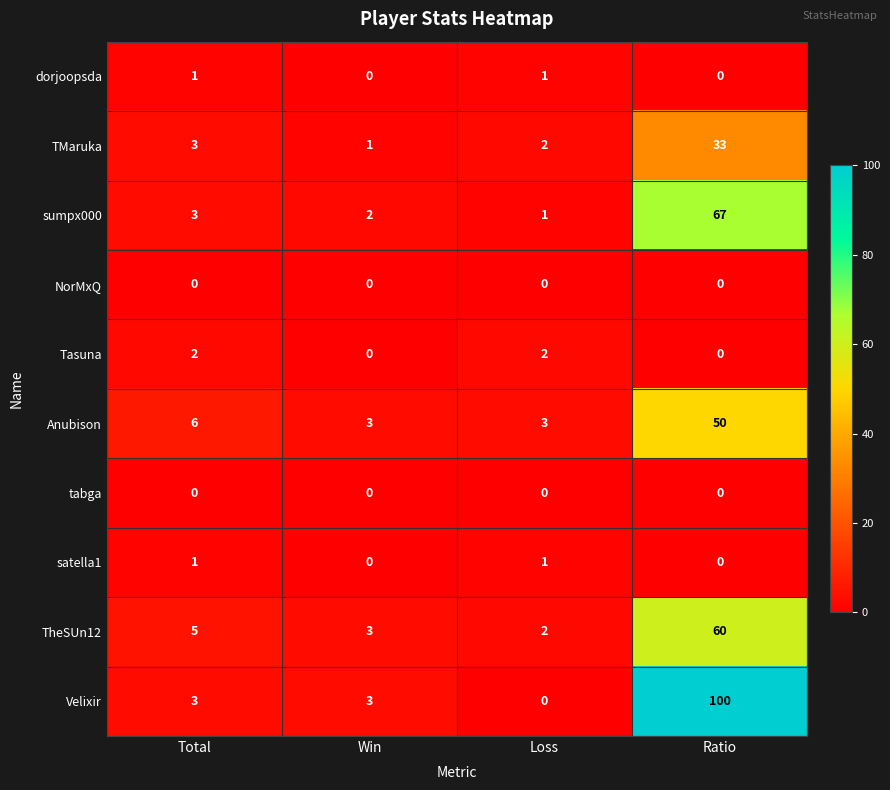

True or false: sumpx000 has a value of 2 at Win.

True